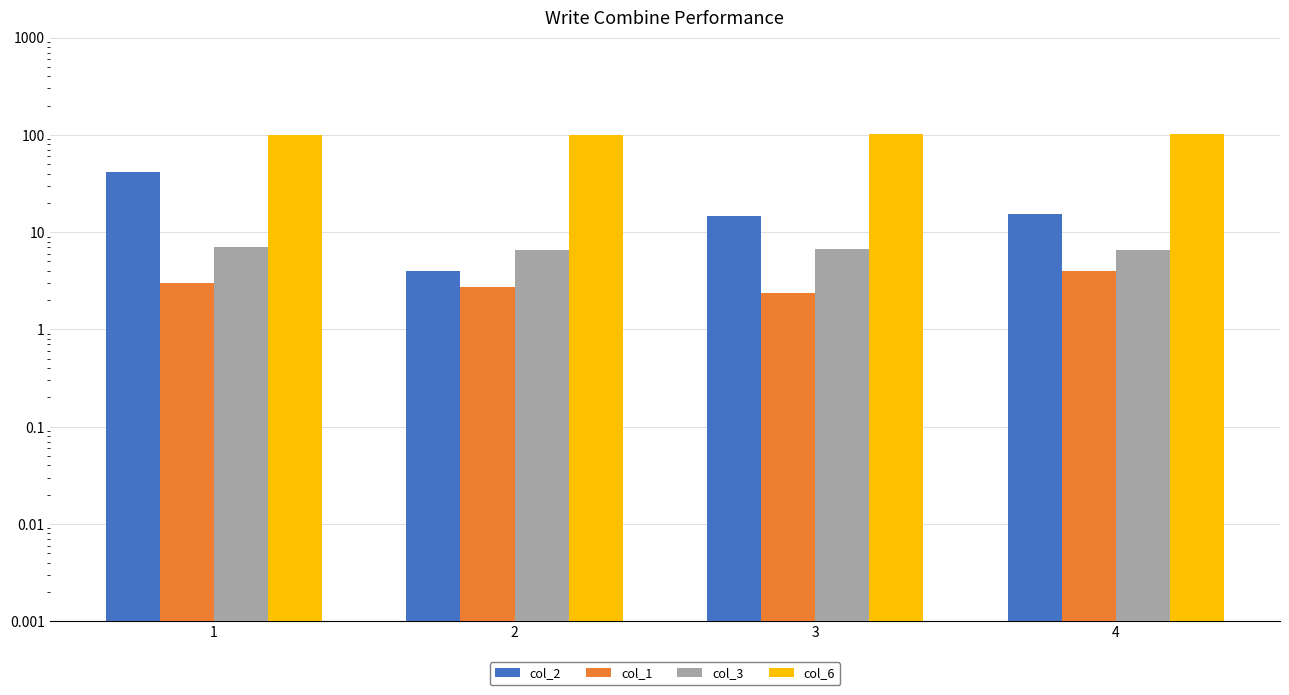

What is the difference between the maximum and second lowest values in the col_3 series?

0.5